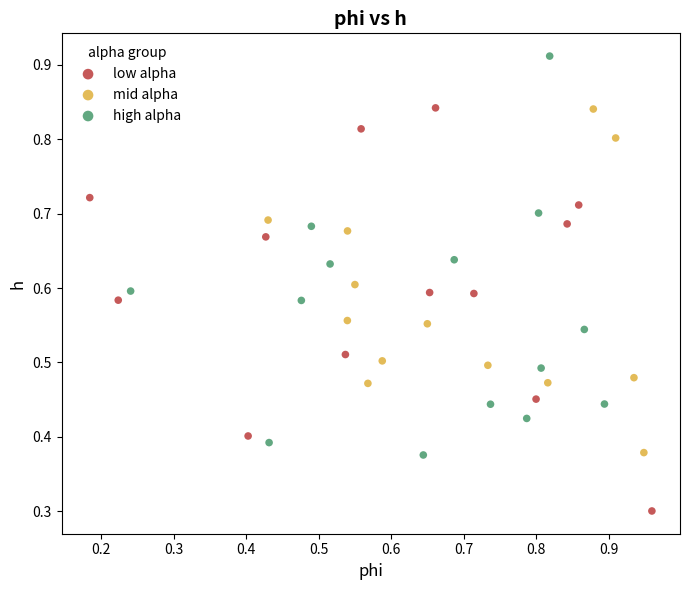

Which series reaches the maximum Y coordinate?

high alpha